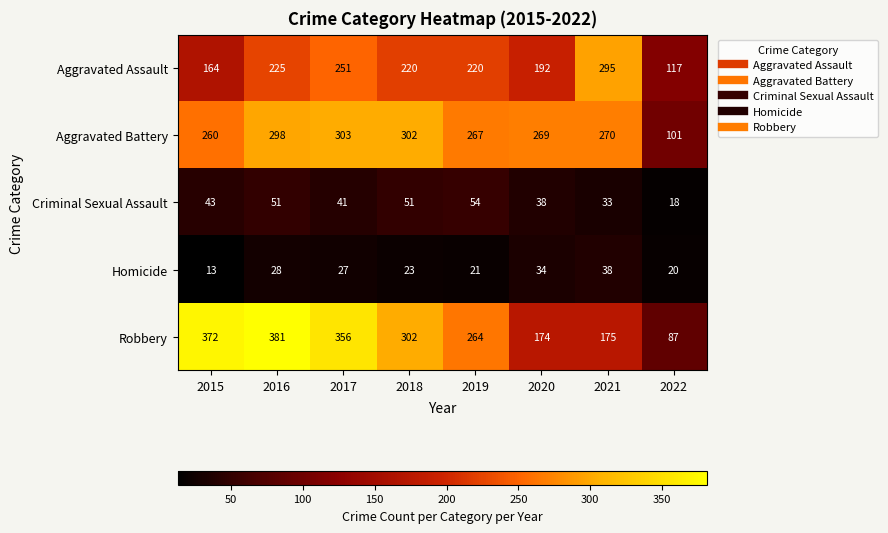

At 2015, list the series in order from largest to smallest.

Robbery, Aggravated Battery, Aggravated Assault, Criminal Sexual Assault, Homicide